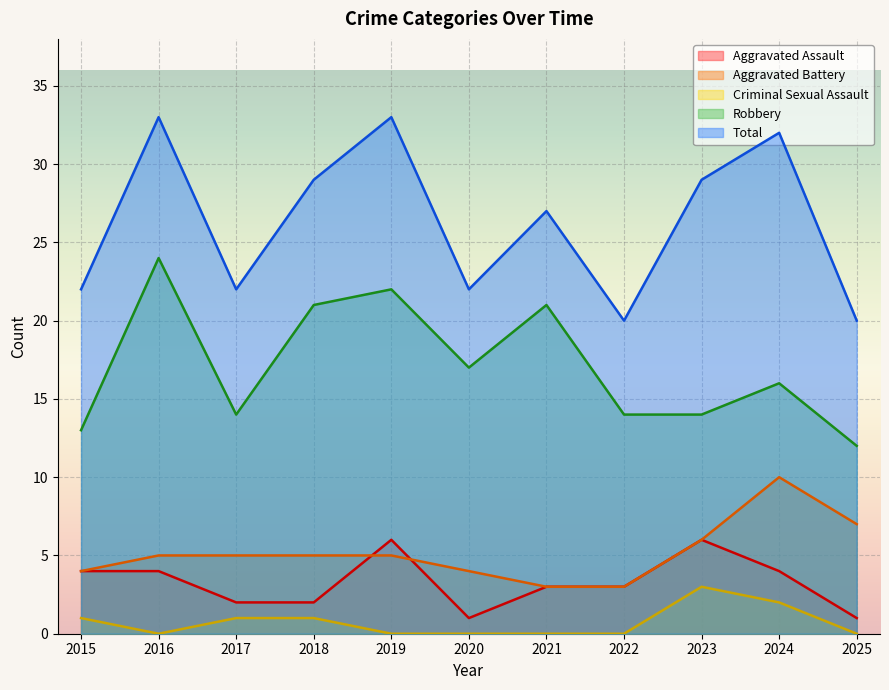

How many interior local valleys does the Total series have?

3